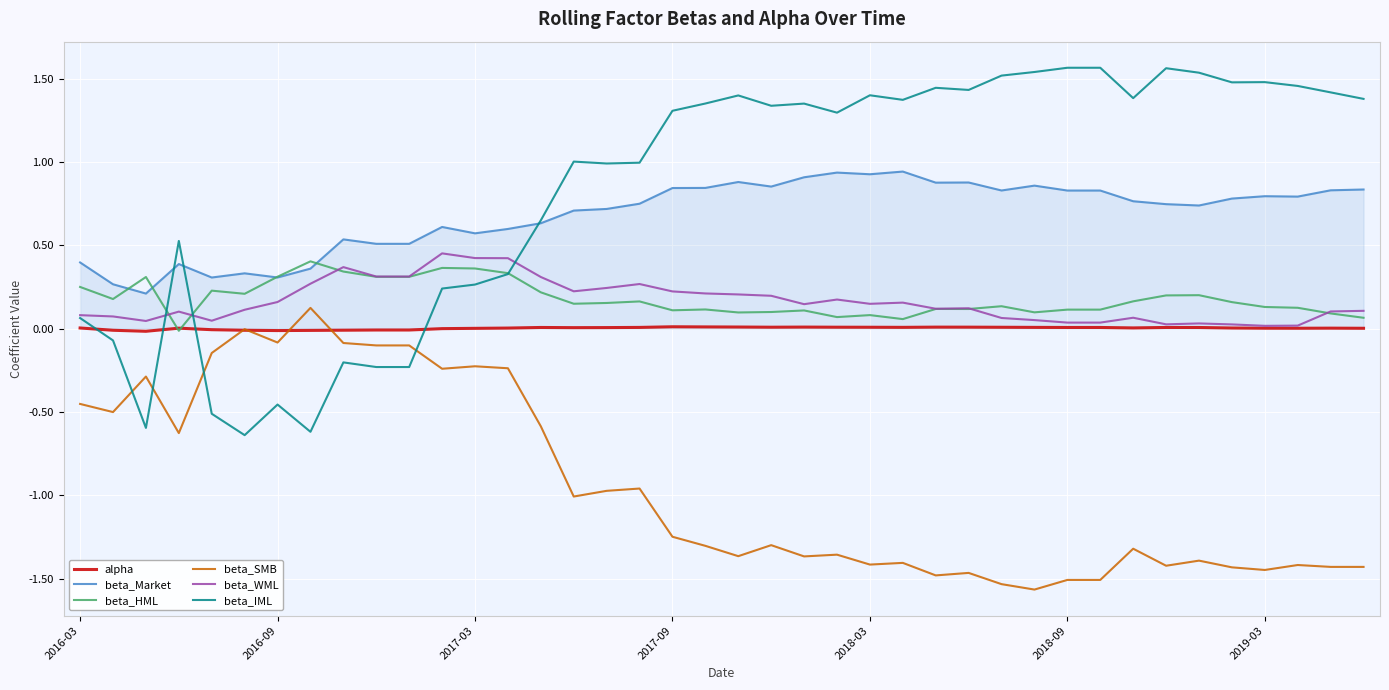

How many lines are shown in the chart?

6